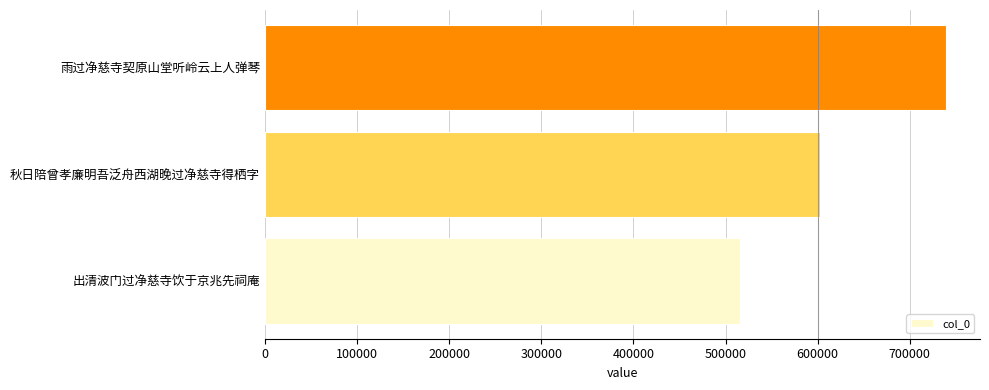

What is the maximum value shown in the chart?

739213